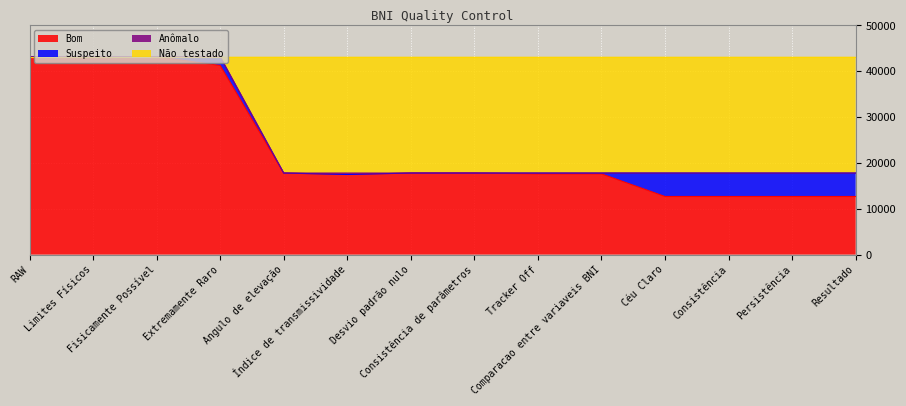

What is the lowest value of the Bom series?

12674